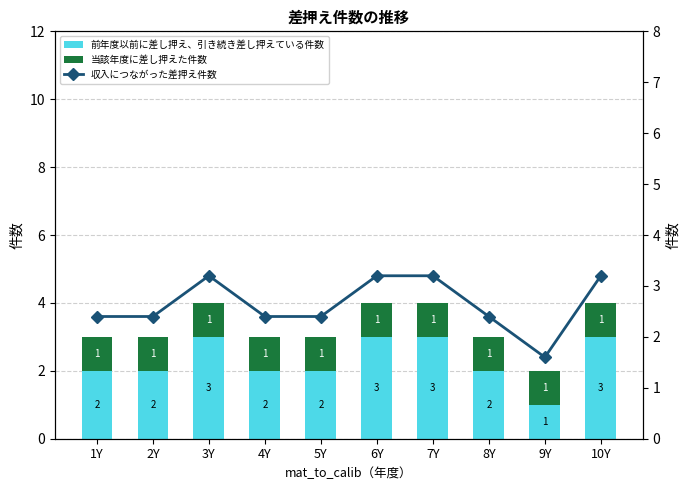

True or false: 収入につながった差押え件数 has a value of 3.7 at 5Y.

False